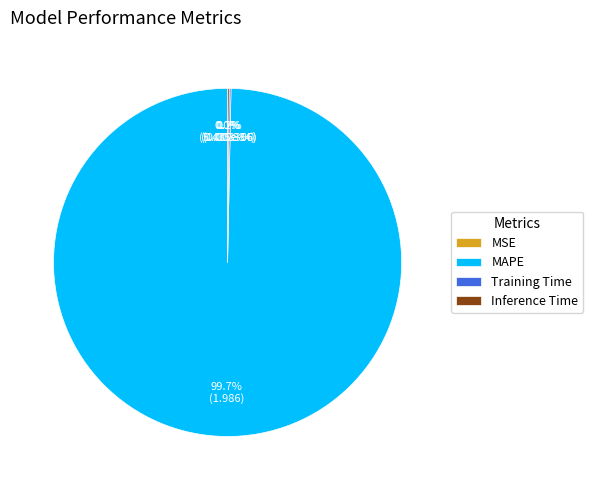

What is the largest slice in the pie chart?

MAPE